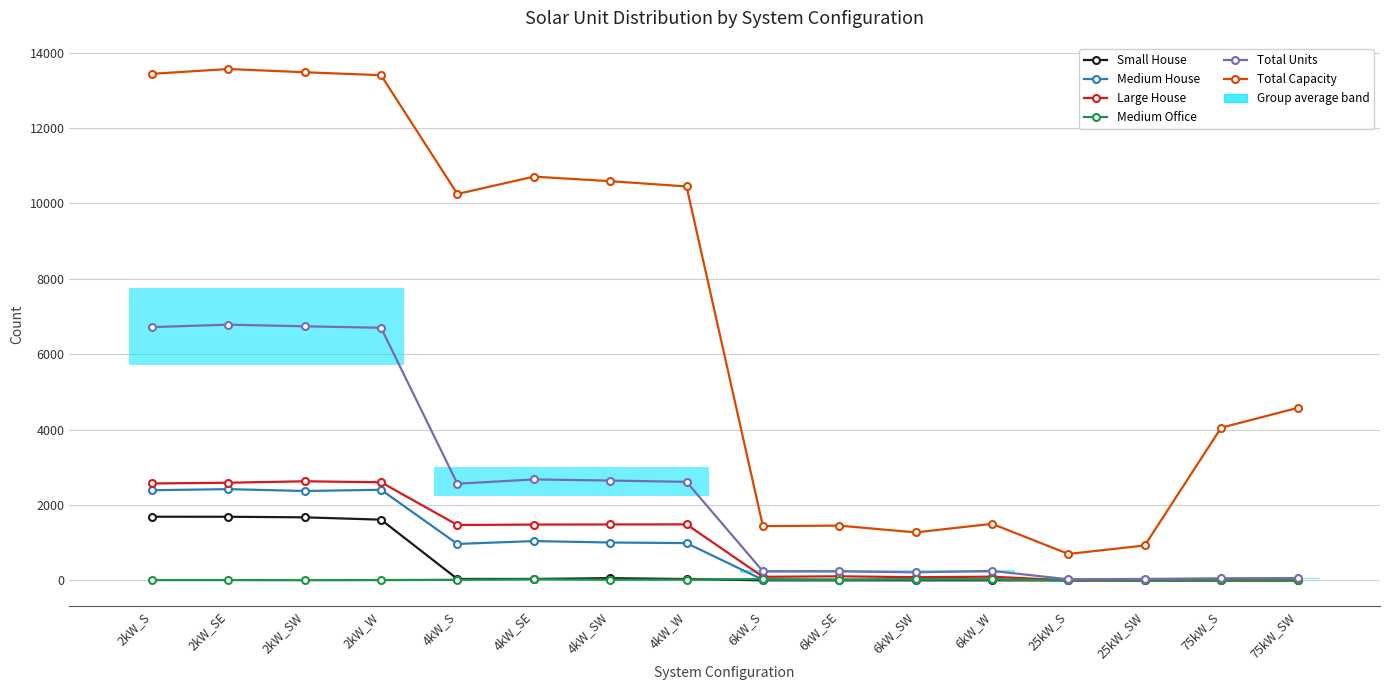

True or false: Small House has more than 2 points higher than both neighbors.

False